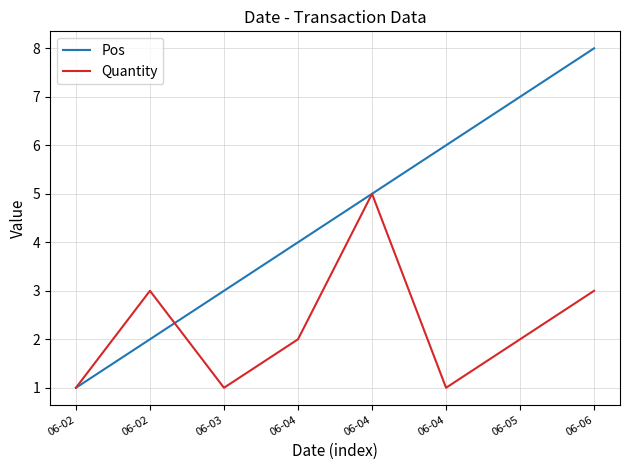

What is the sum of all Pos values?

36